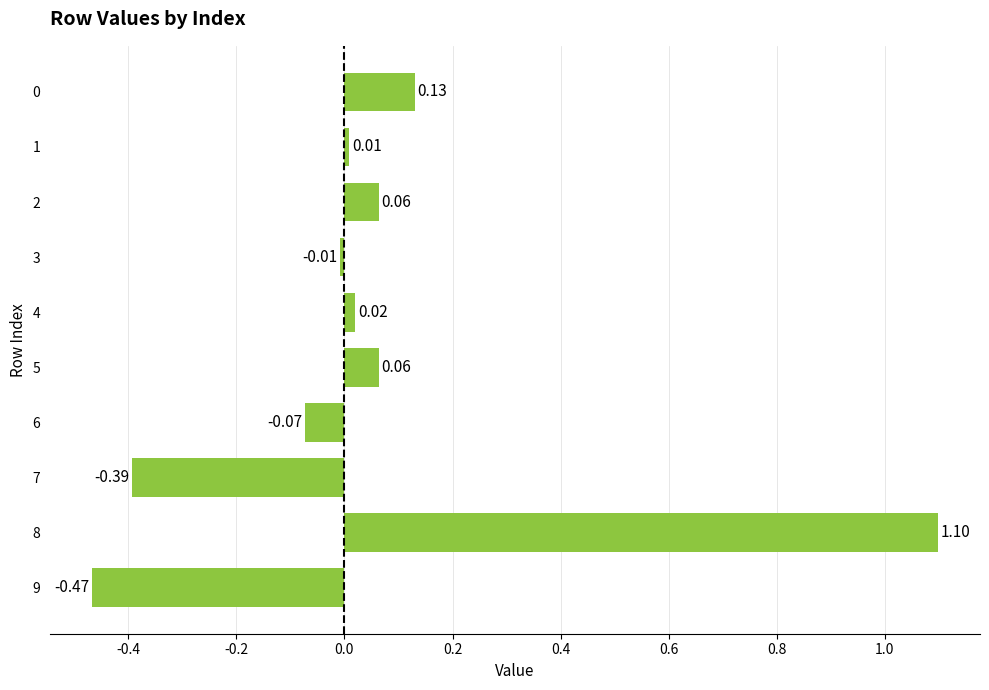

What is the difference between the values at 9 and 1?

0.5